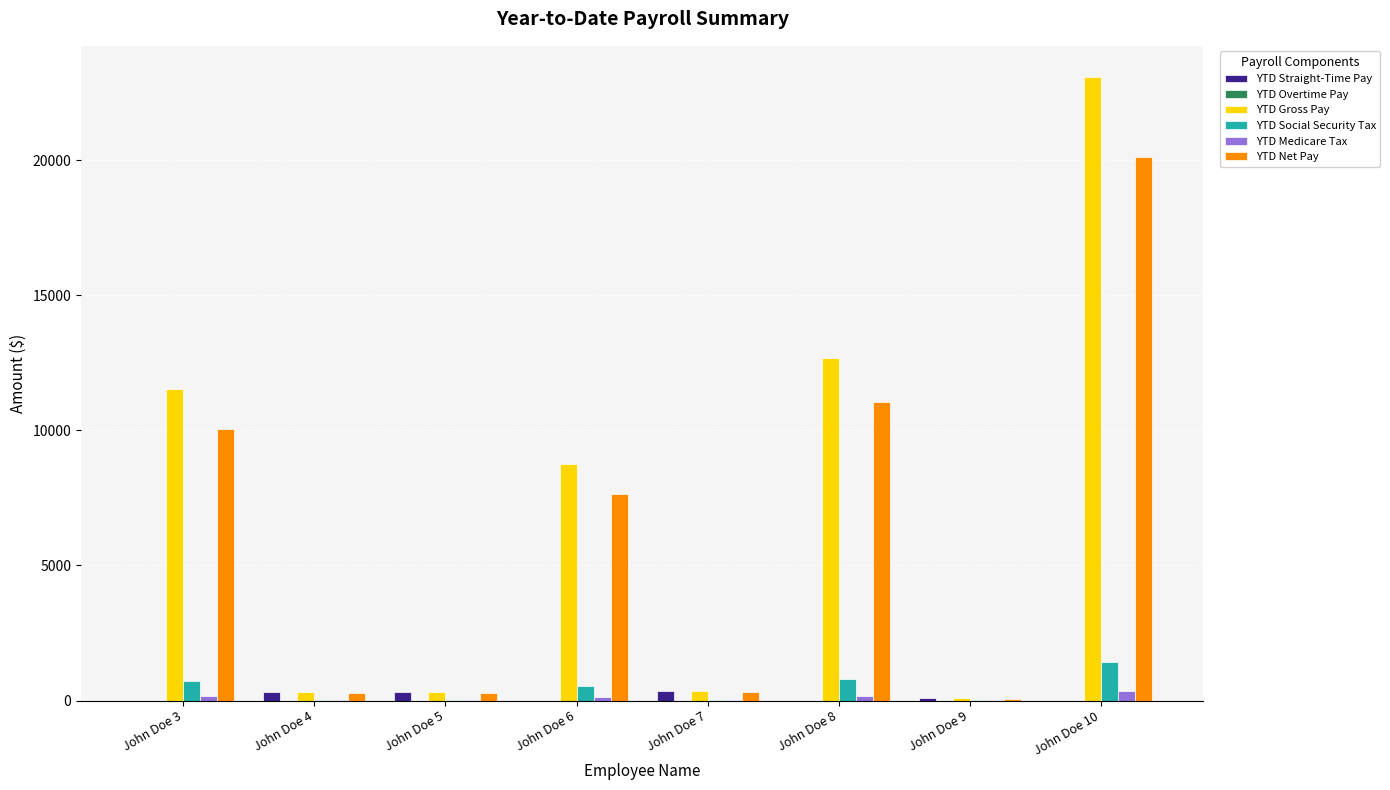

Between John Doe 6 and John Doe 10, which series saw the biggest shift?

YTD Gross Pay